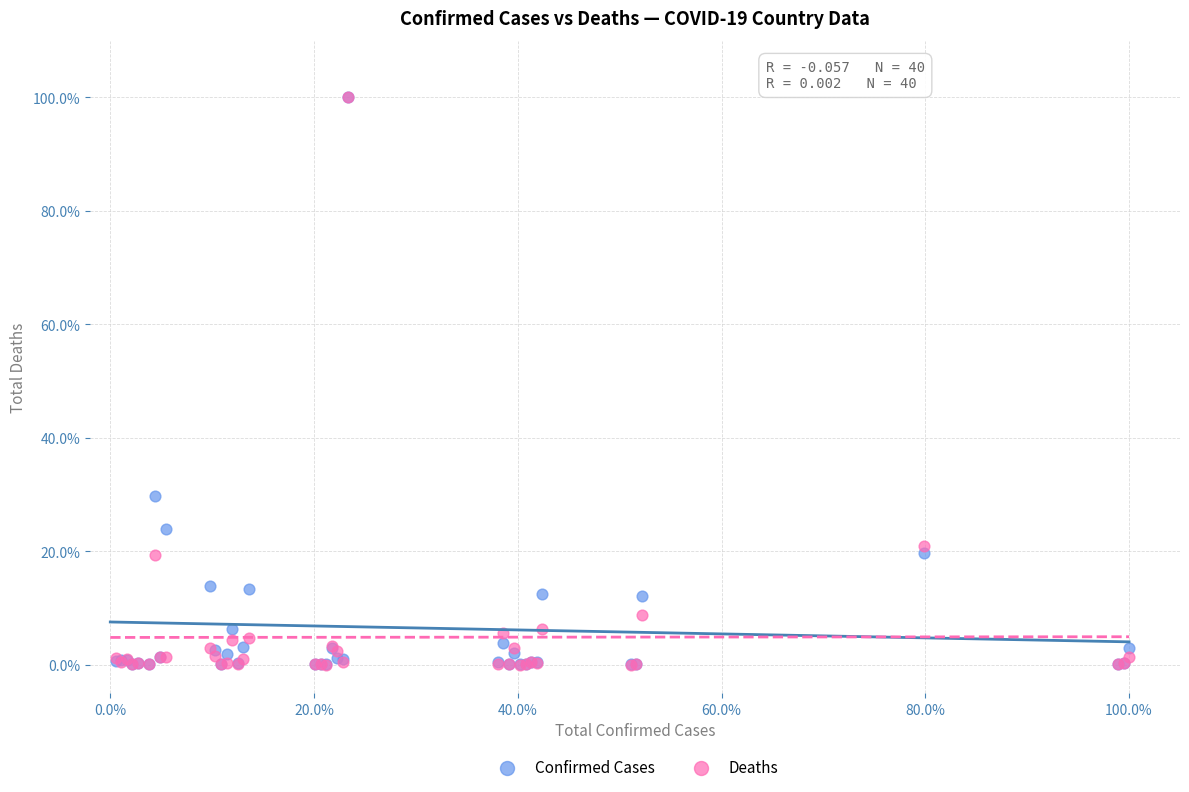

Which series has the largest Y range (max minus min)?

Deaths